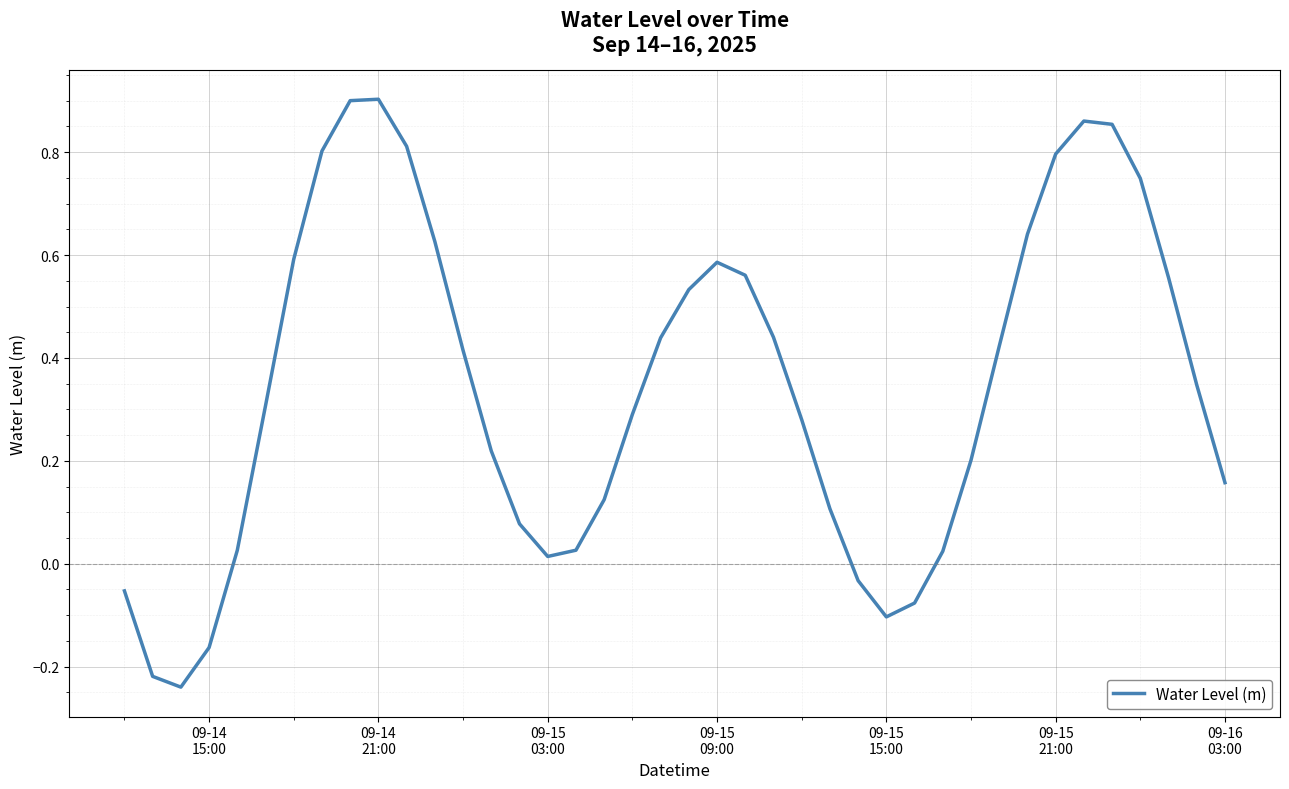

What is the difference between the maximum and minimum values?

1.1